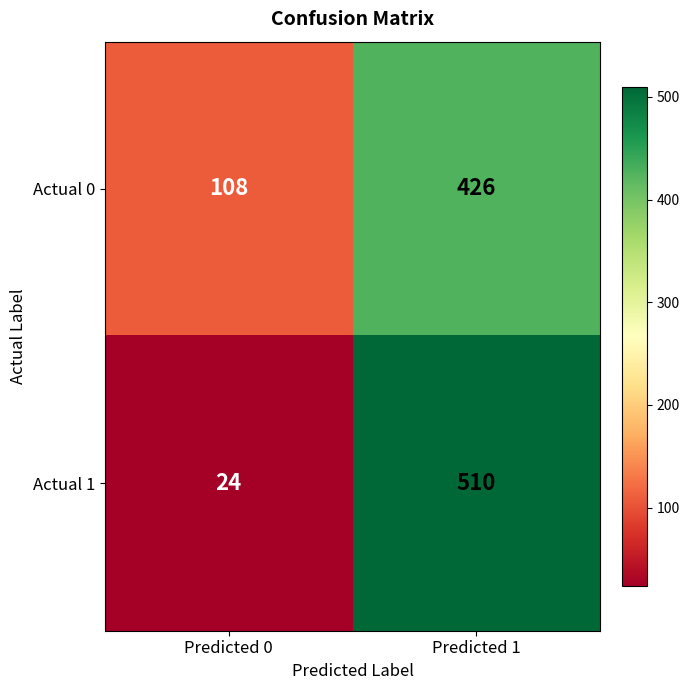

Rank the categories by Actual 0 value from highest to lowest.

Predicted 1, Predicted 0